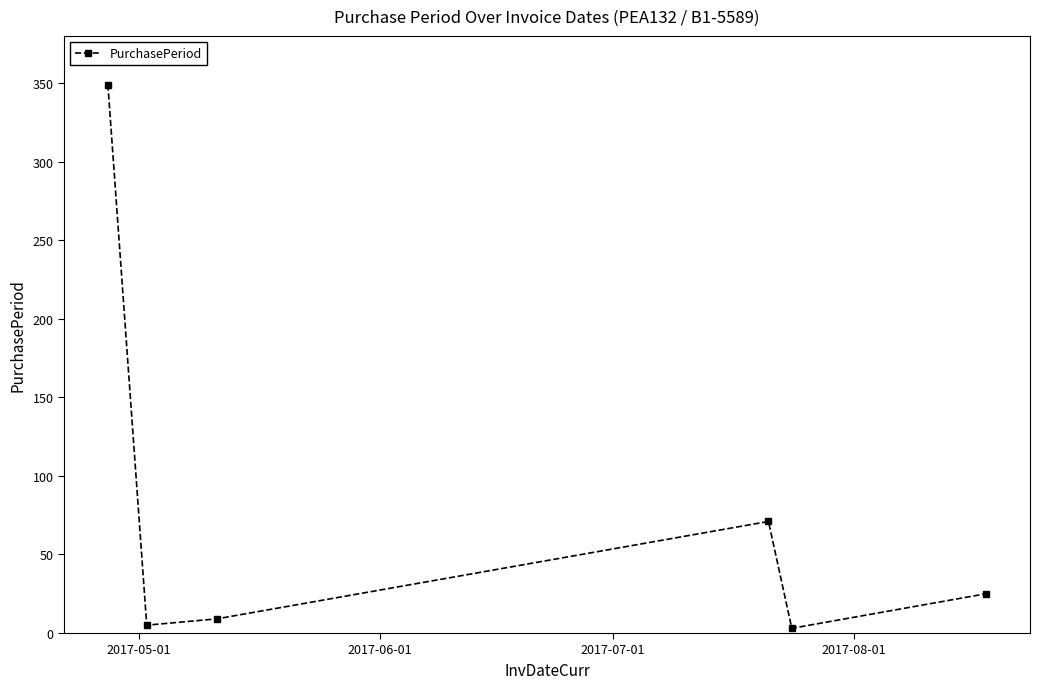

How many interior local valleys (lower than both neighbors) does the data have?

2